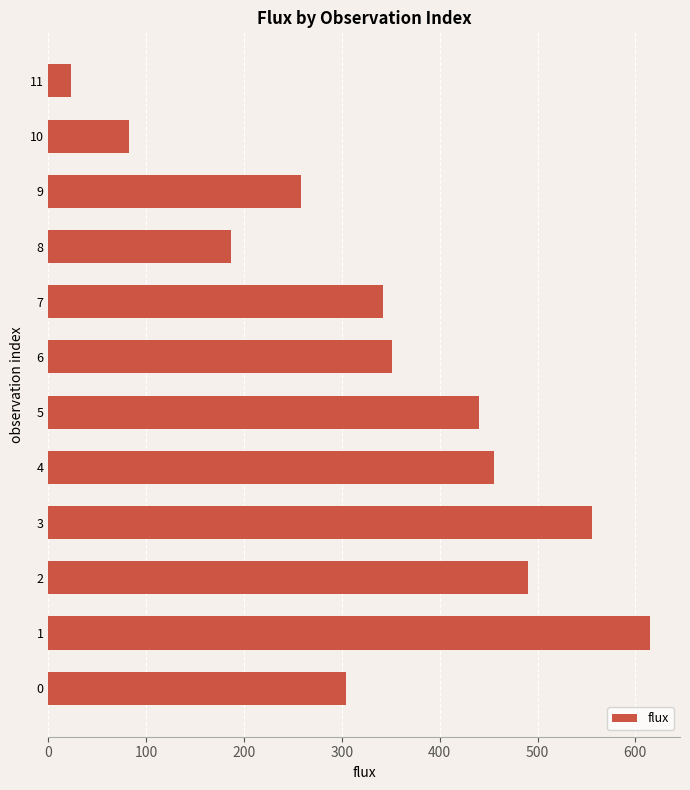

Reading top to bottom, extract all data points from this chart.

11=23.2	10=82.5	9=257.7	8=186.5	7=342.1	6=350.7	5=439.7	4=455.7	3=555.5	2=490.7	1=614.9	0=304.1